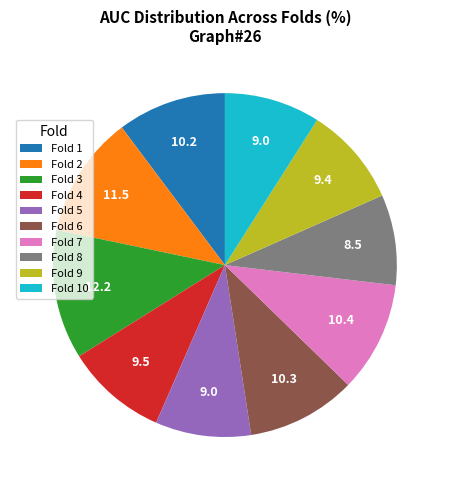

Which has a higher value, Fold 3 or Fold 9?

Fold 3